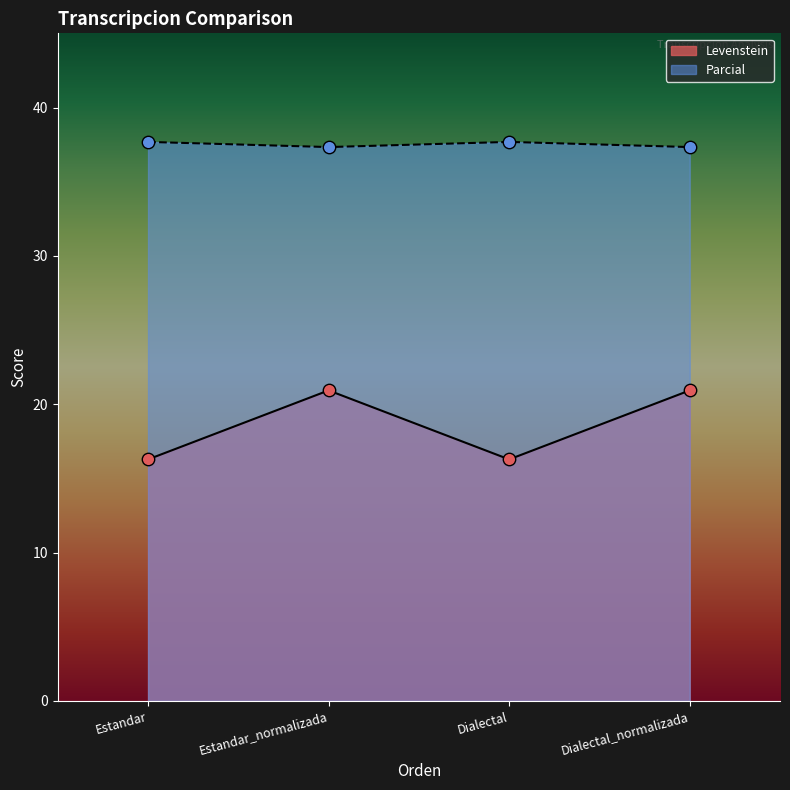

What are all the series names shown in the legend?

Levenstein, Parcial